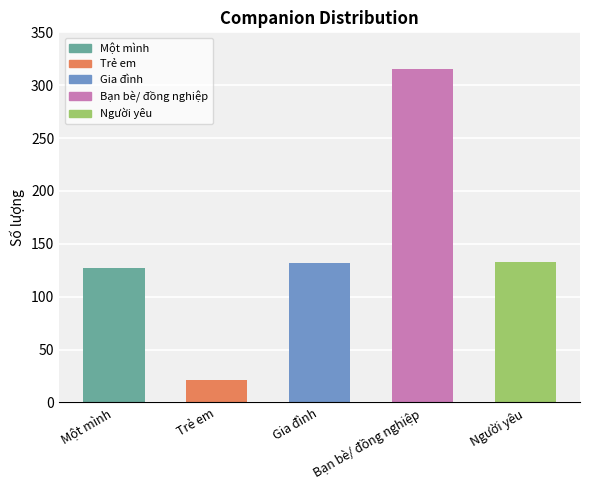

At which label does the data first exceed 132?

Bạn bè/ đồng nghiệp